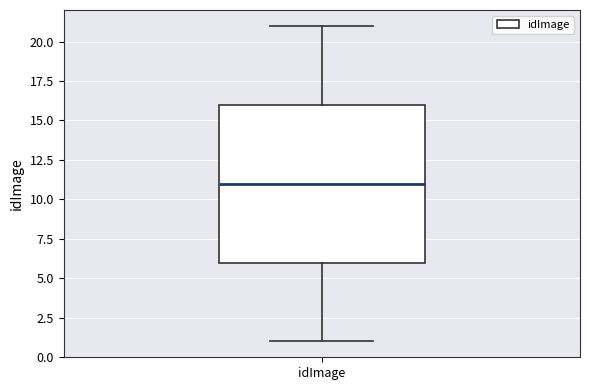

Read this box plot against the y-axis: the position of the median line, the range covered by the box, and the ends of both whiskers. The values are not printed on the chart, so give them approximately, as read against the axis.

median 11, box 6 to 16, whiskers 1 to 21